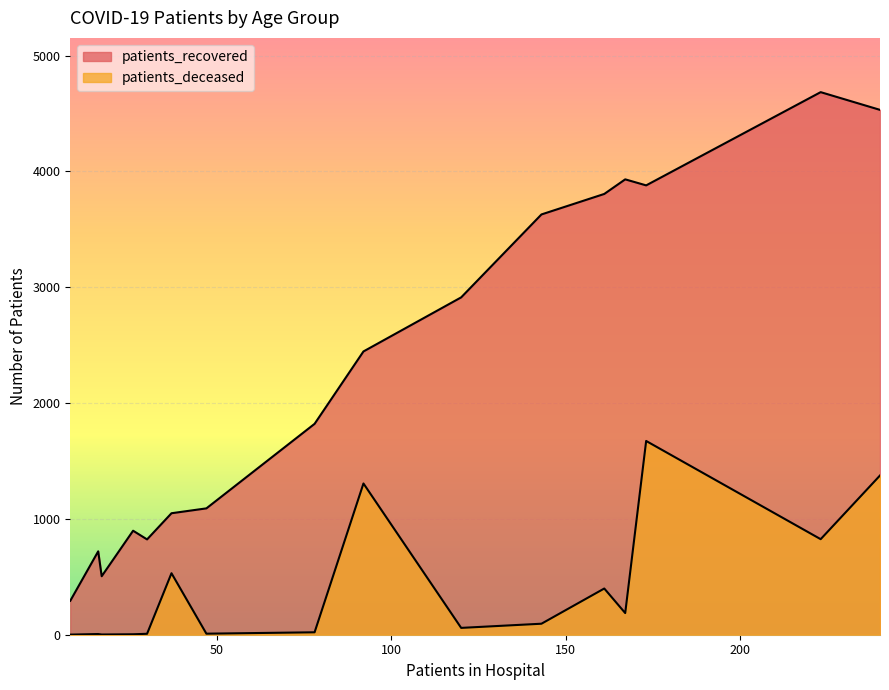

True or false: patients_recovered and patients_deceased intersect in this chart.

False